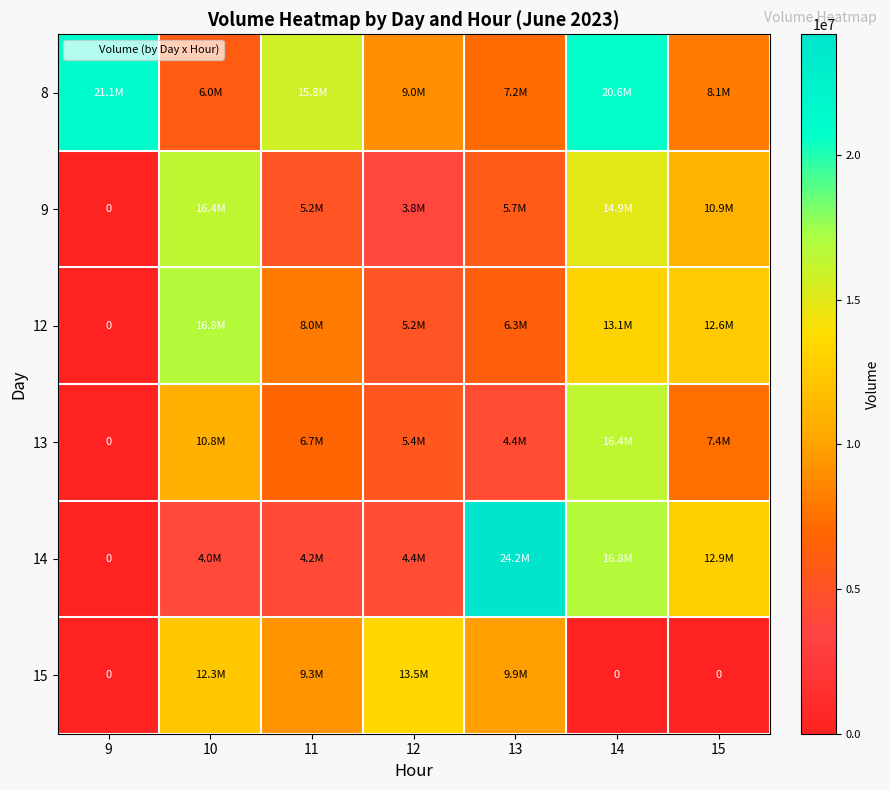

Rank the series by their maximum value, from lowest to highest.

15, 9, 13, 12, 8, 14